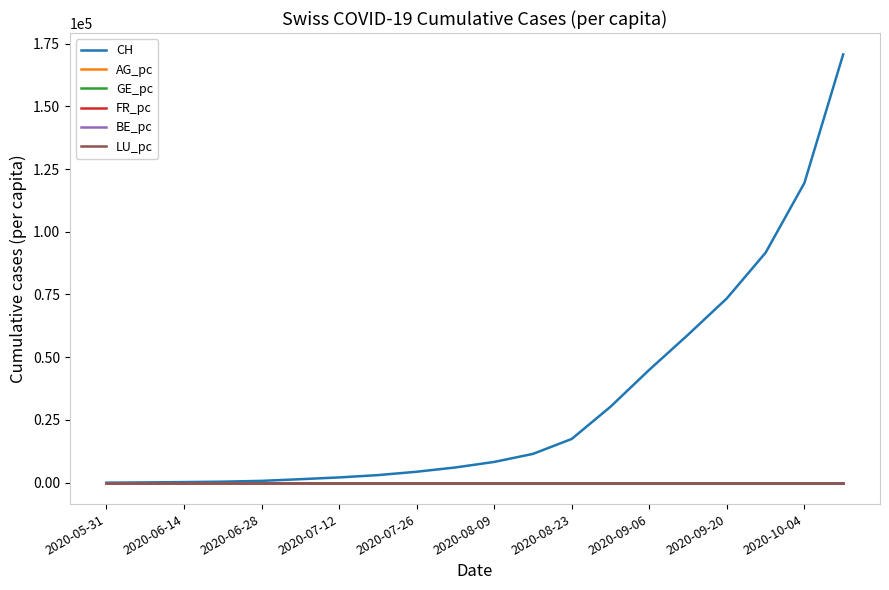

What are all the series names shown in the legend?

CH, AG_pc, GE_pc, FR_pc, BE_pc, LU_pc